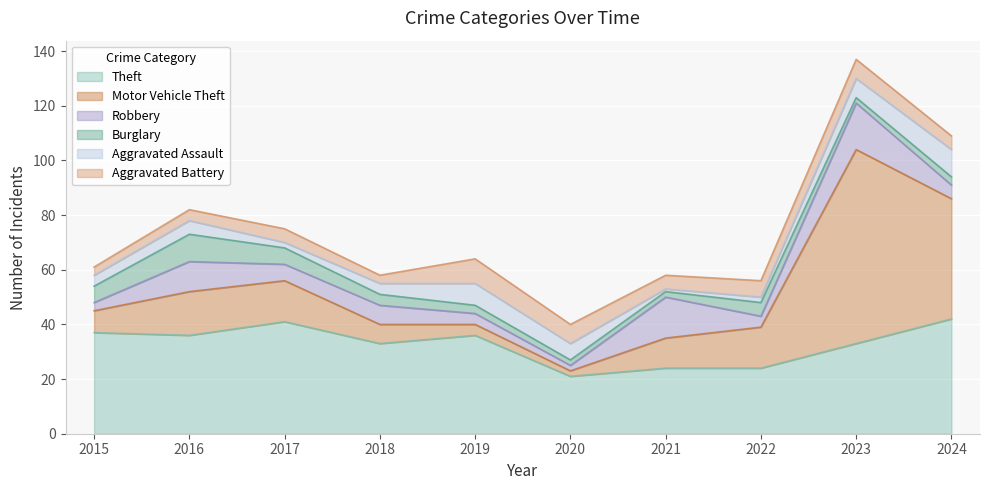

How many distinct data groups are displayed?

6